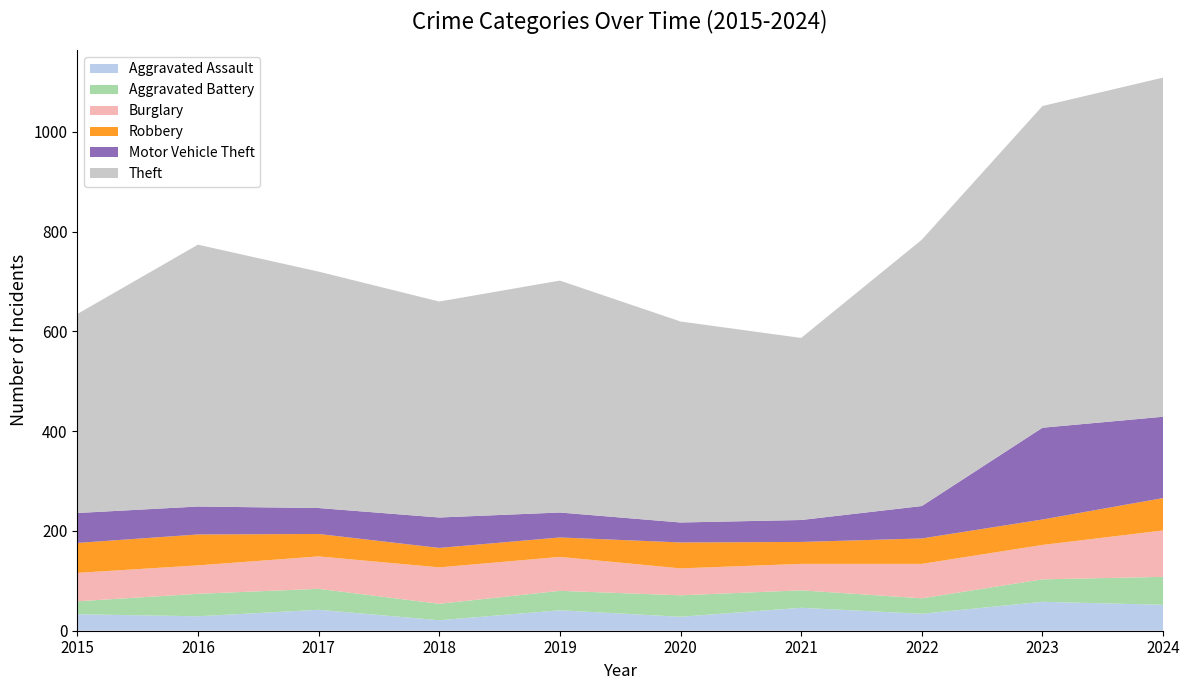

Reading left to right, list all the values displayed in this chart.

Aggravated Assault: 2015=33	2016=29	2017=42	2018=21	2019=41	2020=28	2021=46	2022=34	2023=58	2024=52
Aggravated Battery: 2015=26	2016=45	2017=42	2018=33	2019=39	2020=43	2021=35	2022=31	2023=45	2024=56
Burglary: 2015=57	2016=57	2017=65	2018=73	2019=68	2020=54	2021=53	2022=69	2023=69	2024=93
Robbery: 2015=60	2016=62	2017=45	2018=39	2019=39	2020=52	2021=44	2022=51	2023=51	2024=65
Motor Vehicle Theft: 2015=60	2016=56	2017=52	2018=61	2019=50	2020=40	2021=44	2022=65	2023=184	2024=163
Theft: 2015=399	2016=525	2017=474	2018=433	2019=465	2020=403	2021=365	2022=534	2023=645	2024=680